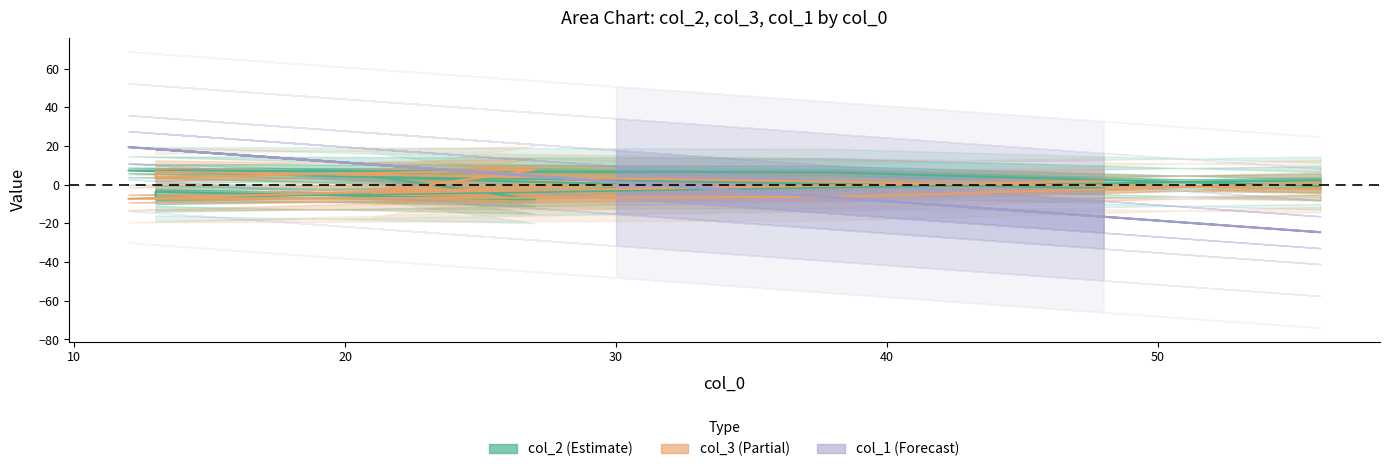

List the series in order of their overall mean, lowest first.

col_2, col_3, col_1